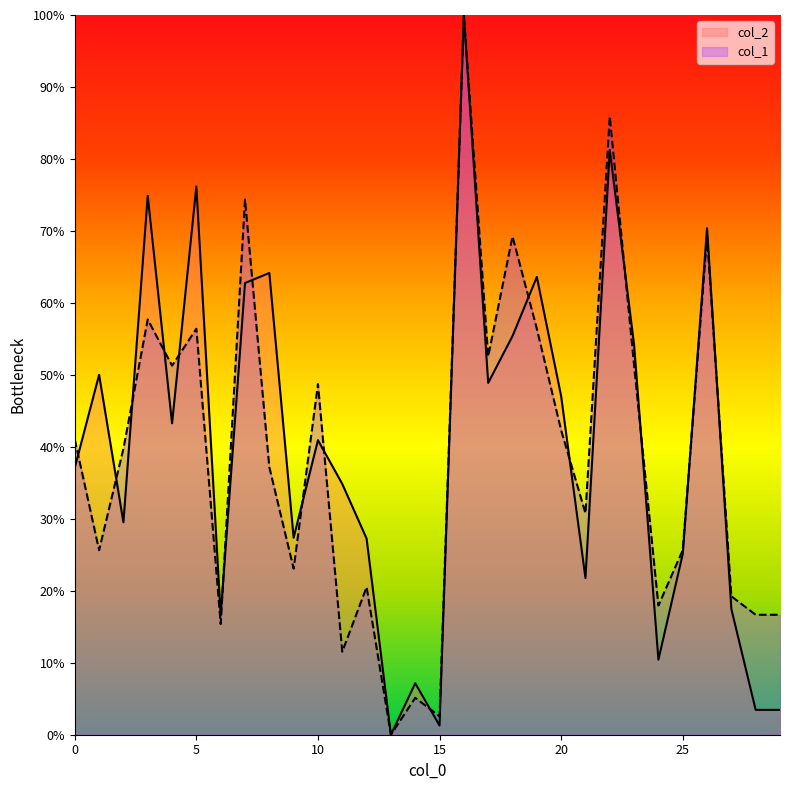

Between 6 and 25, which series saw the biggest shift?

col_1